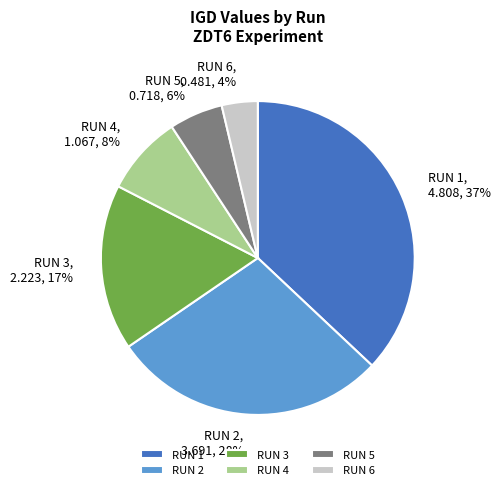

To the nearest percent, what percentage of the pie is RUN 1?

37%